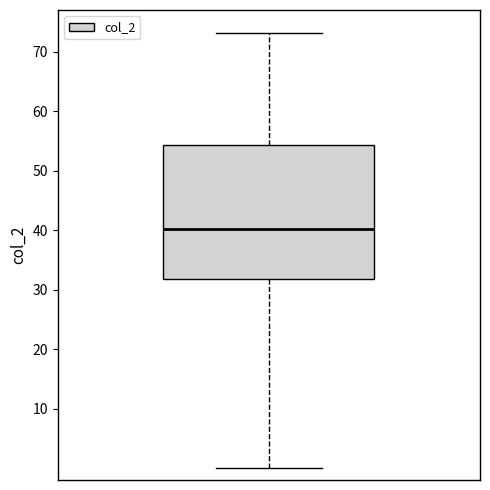

Transcribe this box plot: give where the median line is, the range the box spans, and where the two whiskers end, as read against the y-axis. The values are not printed on the chart, so give them approximately, as read against the axis.

median 40, box 32 to 54, whiskers 0 to 73